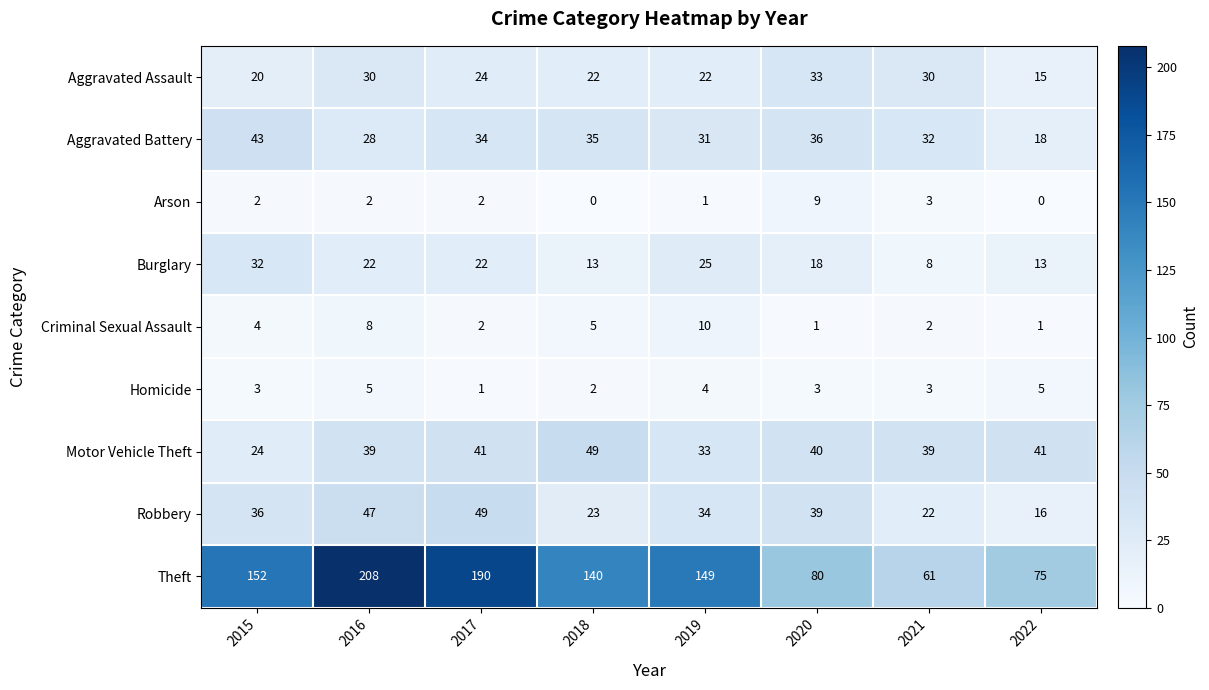

What is the difference between the highest and lowest values at 2015?

150